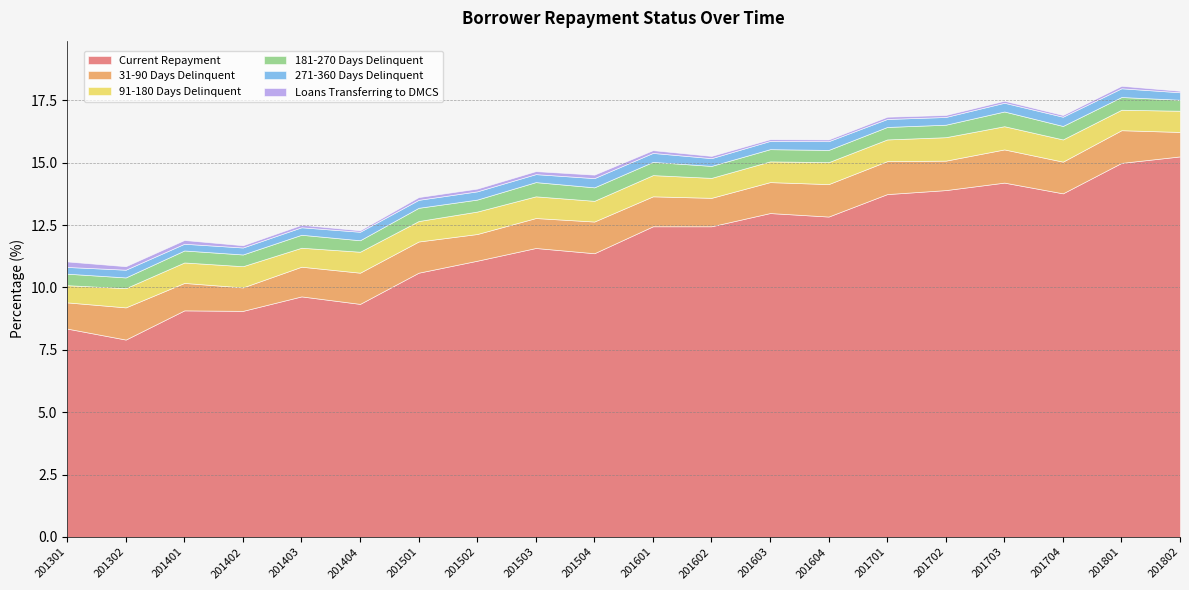

At which category does 31-90 Days Delinquent reach its first local peak?

201302